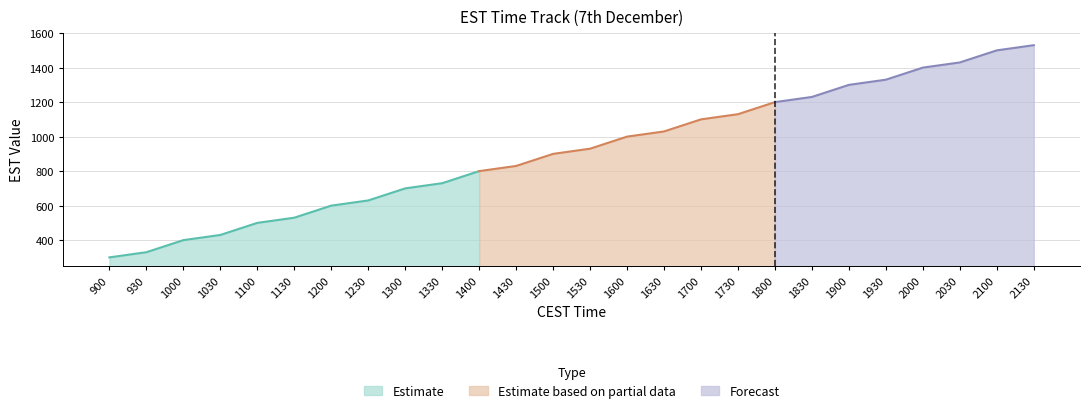

Reading left to right, what are all the values shown in this chart?

300	330	400	430	500	530	600	630	700	730	800	830	900	930	1000	1030	1100	1130	1200	1230	1300	1330	1400	1430	1500	1530